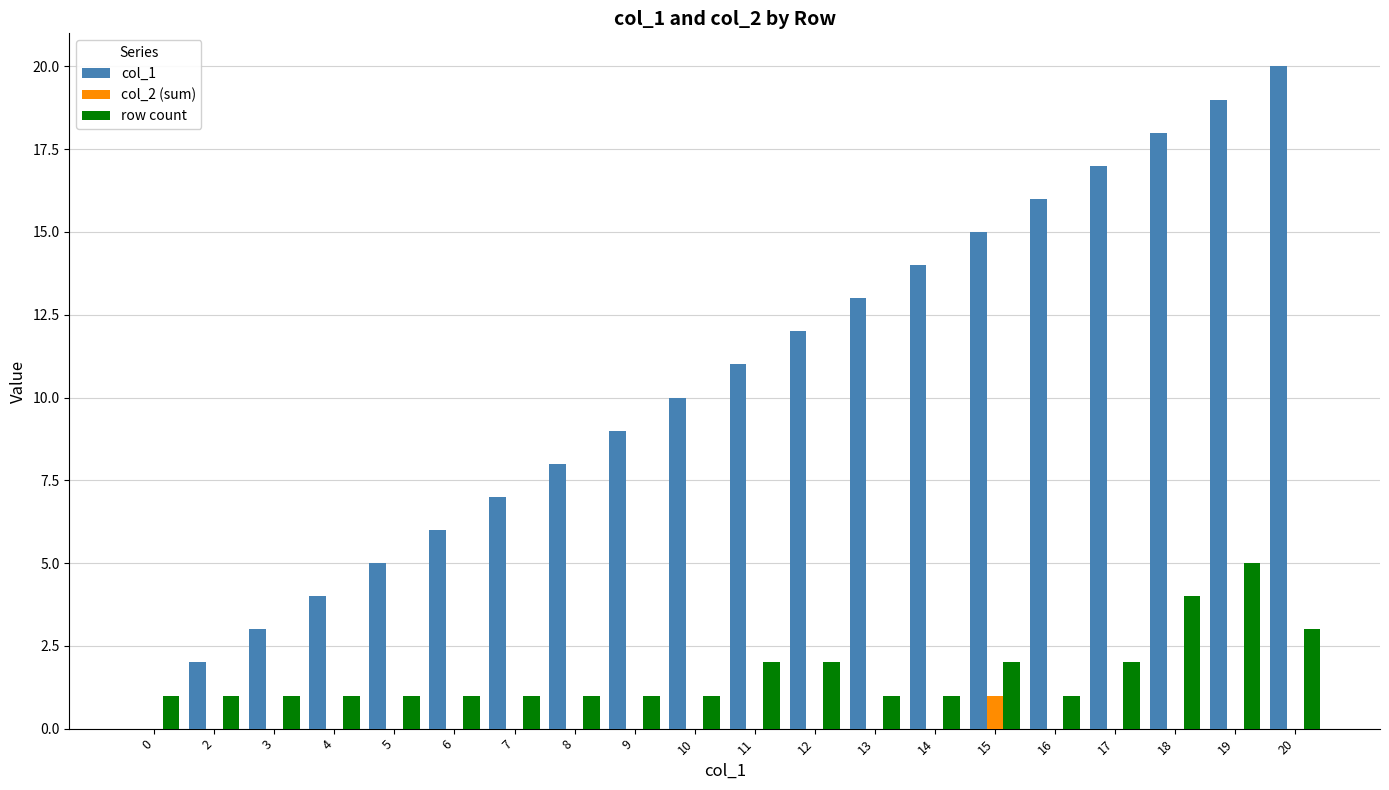

Reading left to right, list all the values displayed in this chart.

col_1: 0=0	2=2	3=3	4=4	5=5	6=6	7=7	8=8	9=9	10=10	11=11	12=12	13=13	14=14	15=15	16=16	17=17	18=18	19=19	20=20
col_2 (sum): 0=0	2=0	3=0	4=0	5=0	6=0	7=0	8=0	9=0	10=0	11=0	12=0	13=0	14=0	15=1	16=0	17=0	18=0	19=0	20=0
row count: 0=1	2=1	3=1	4=1	5=1	6=1	7=1	8=1	9=1	10=1	11=2	12=2	13=1	14=1	15=2	16=1	17=2	18=4	19=5	20=3